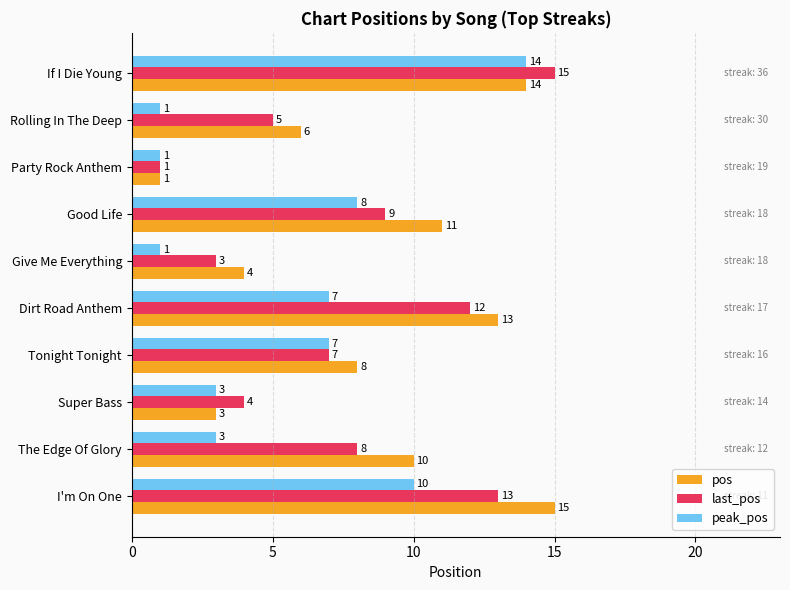

The peak_pos series shows 2 at I'm On One. True or false?

False